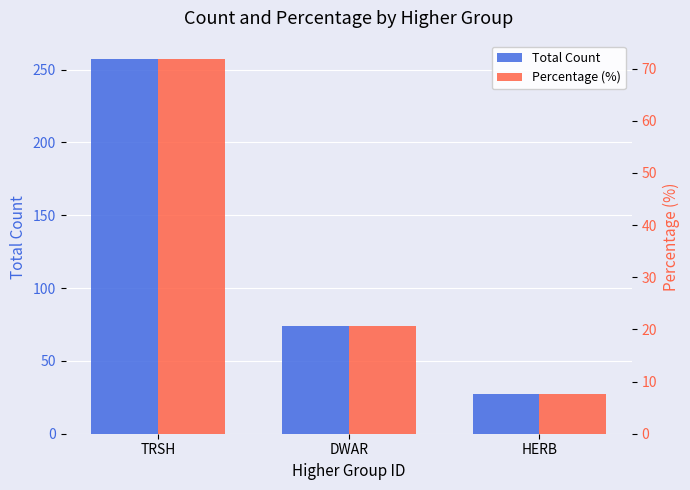

What is the difference between the maximum and minimum values in the Total Count series?

230.0